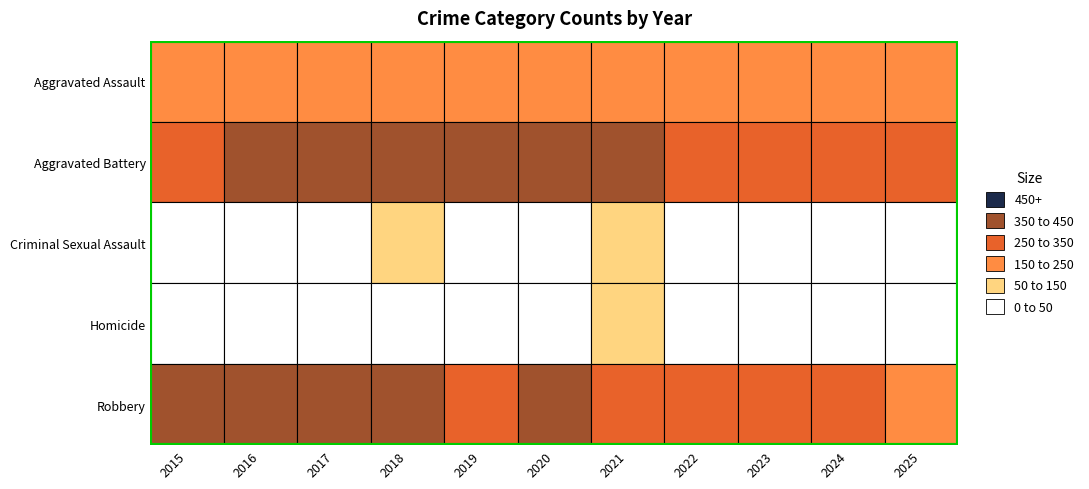

What is the smallest value displayed?

17